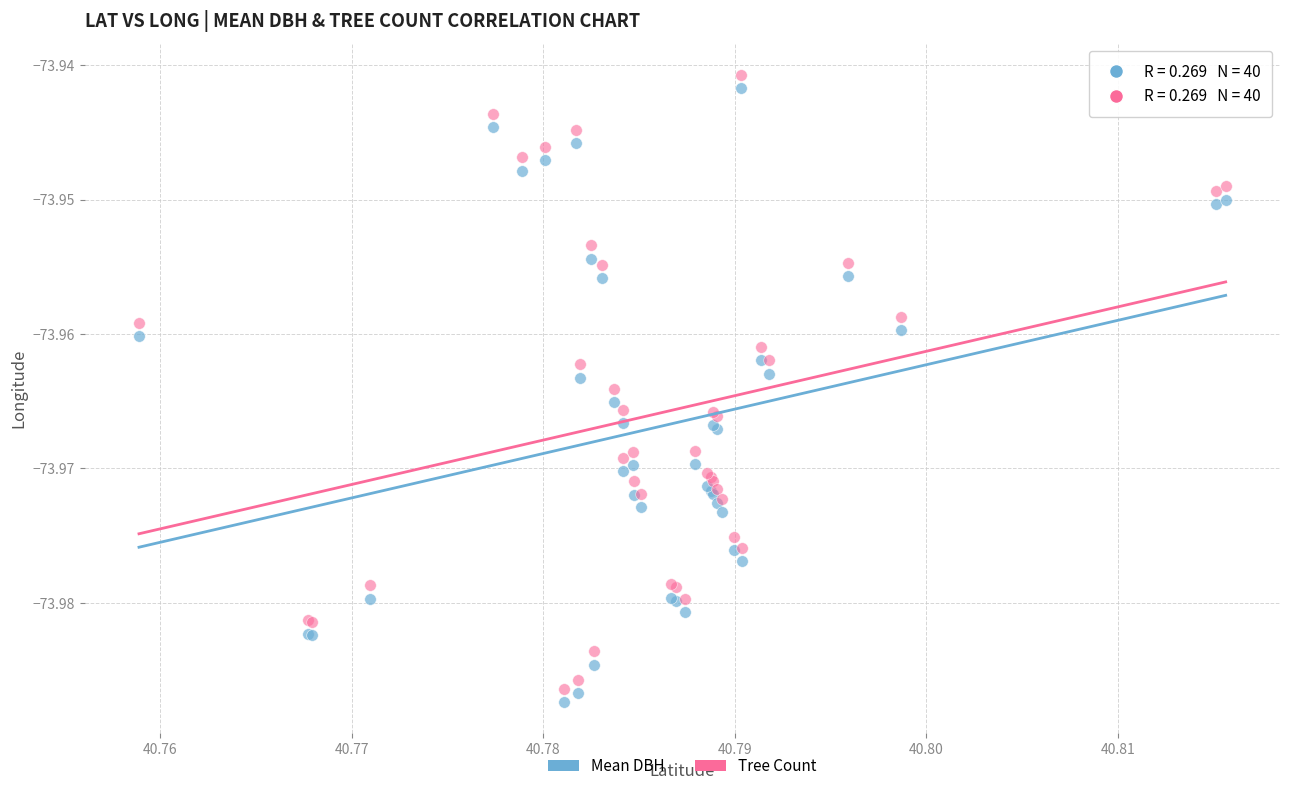

Which series contains the lowest Y value?

Mean DBH